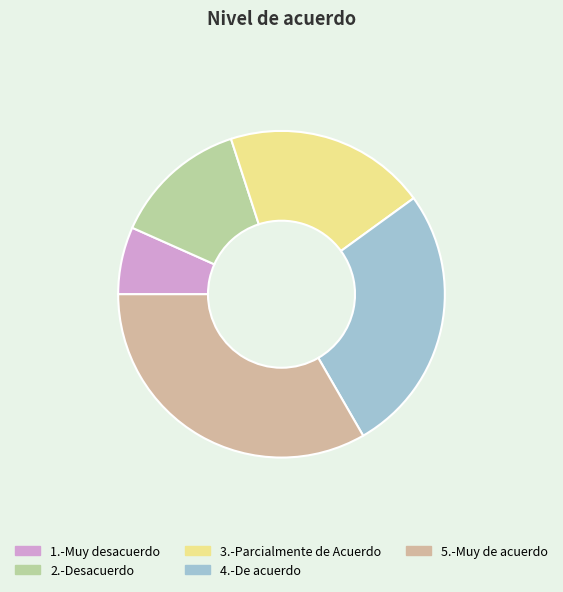

Is 2.-Desacuerdo the majority of the pie?

No